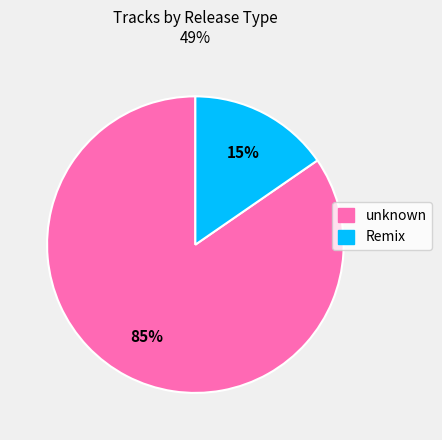

What is the largest slice in the pie chart?

unknown